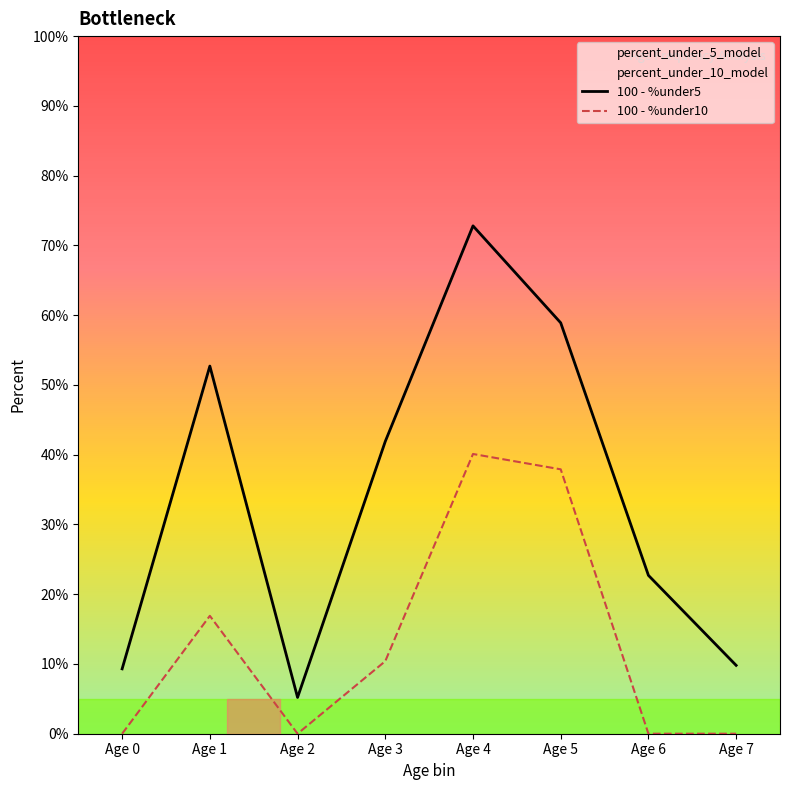

At how many categories does at least one series exceed 56?

2